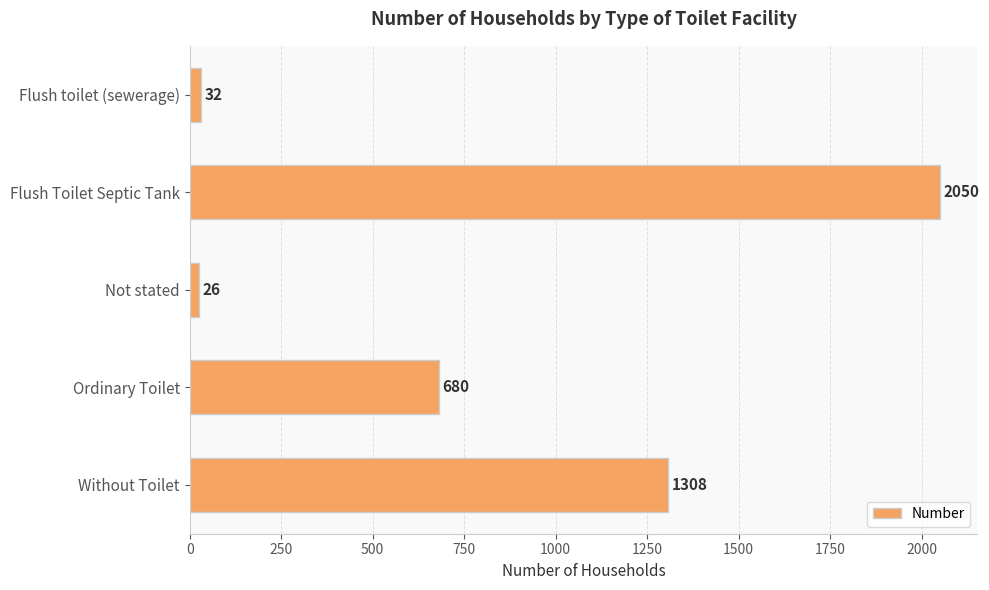

Which label corresponds to the smallest value in the chart?

Not stated